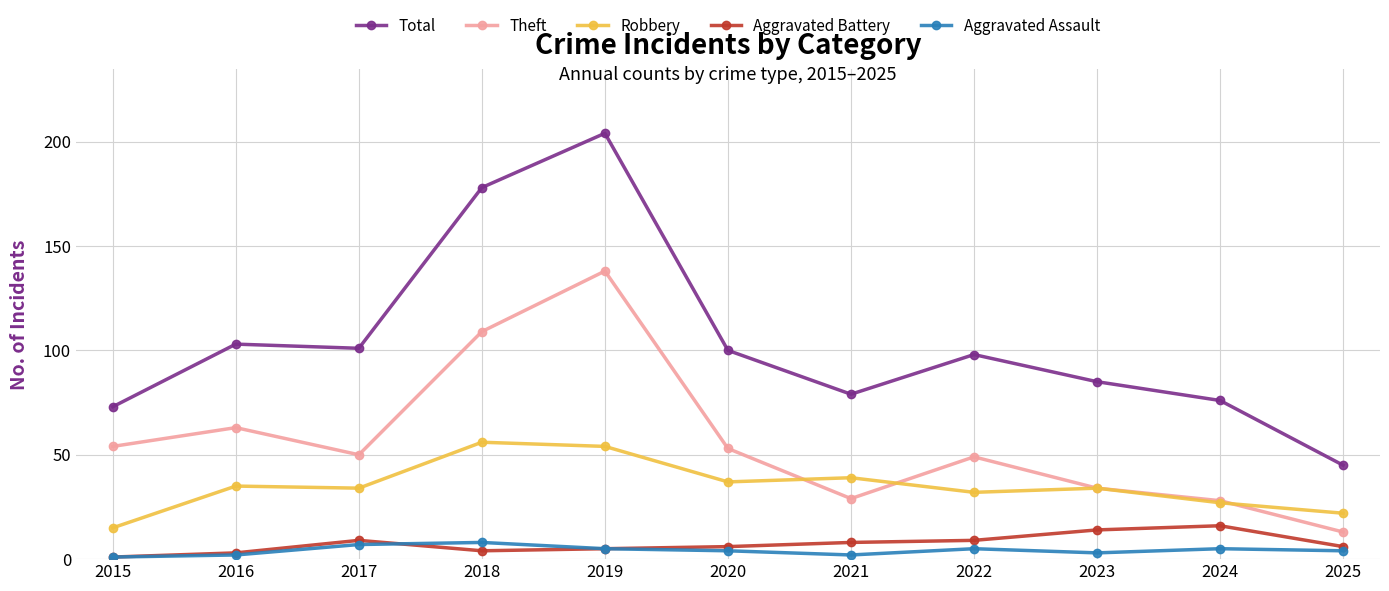

What is the difference between the highest and lowest values at 2019?

199